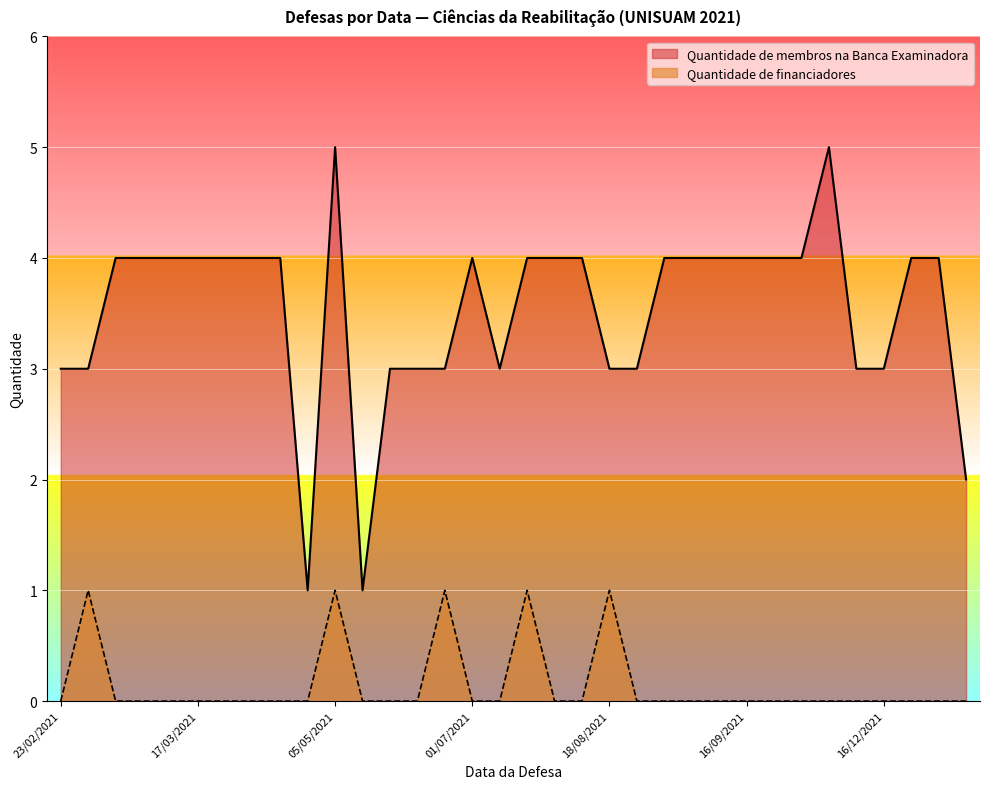

How many lines are shown in the chart?

2